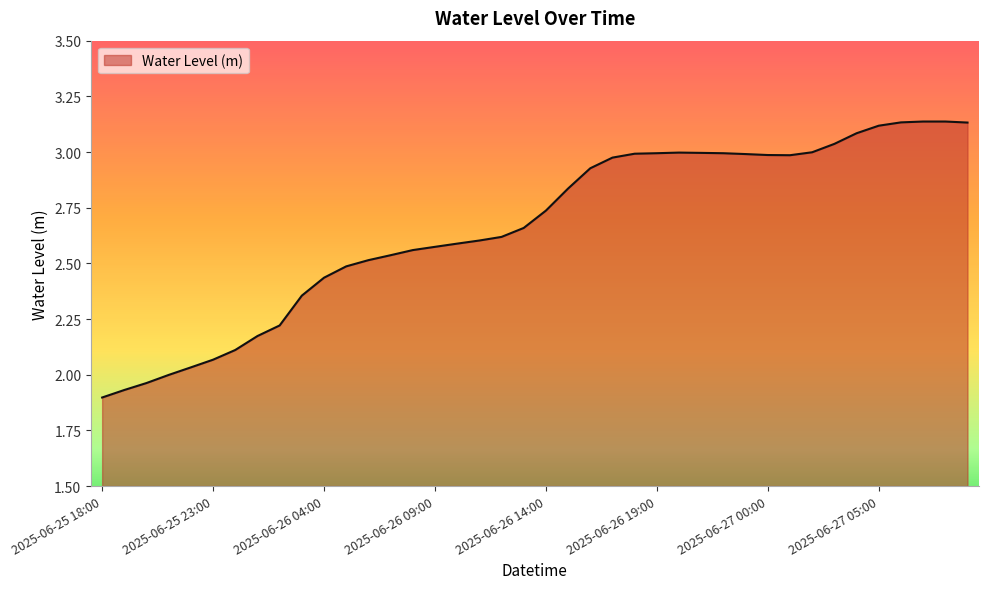

True or false: there are more than 0 points higher than both neighbors.

True